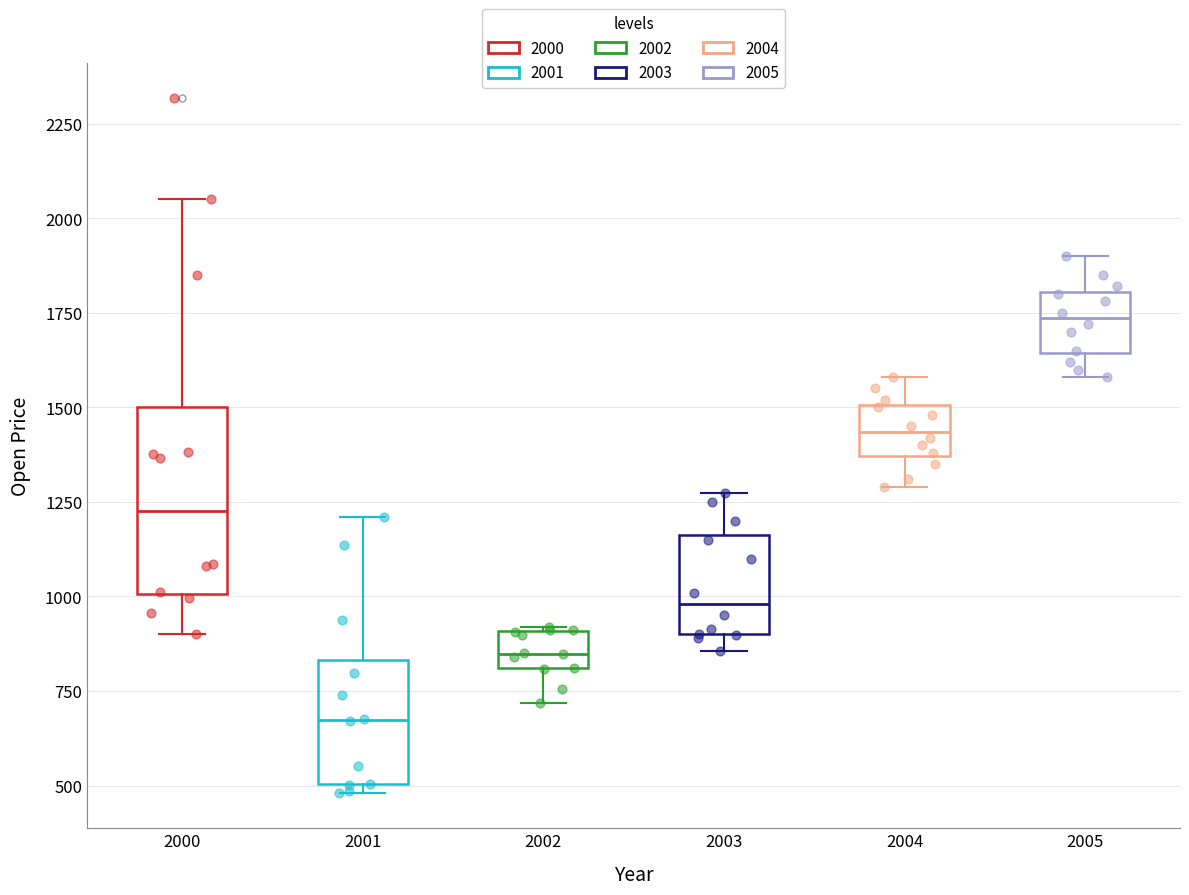

Which box has the highest median line?

2005